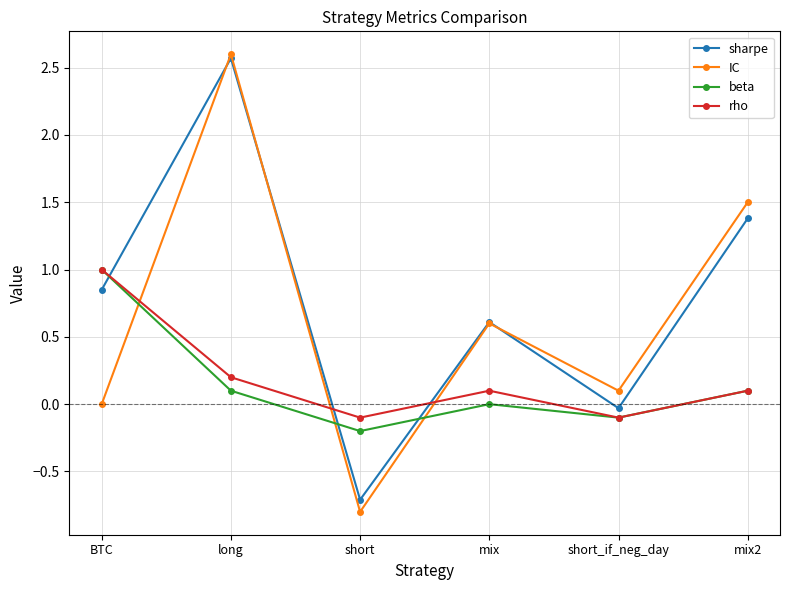

Which series changed the most between mix and short_if_neg_day?

sharpe